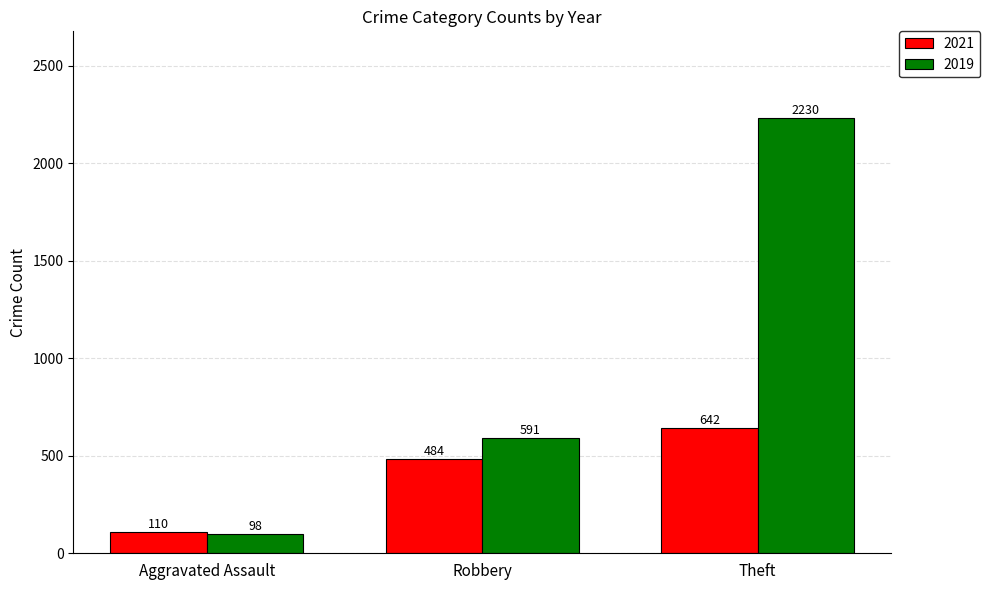

What is the total value across all series at Theft?

2872